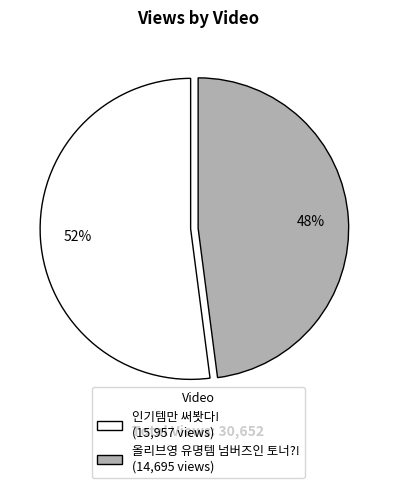

How many segments does this pie chart have?

2